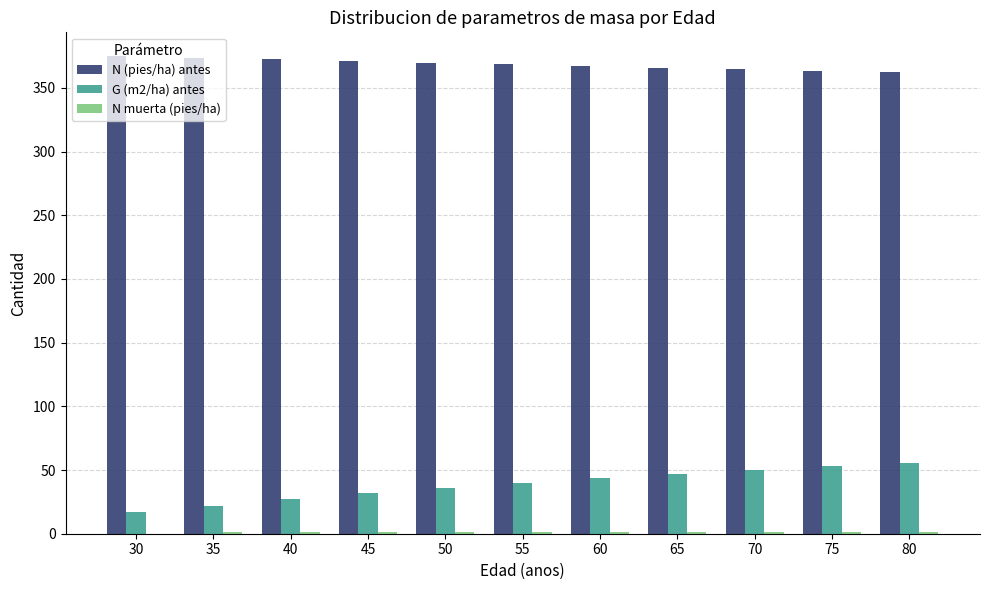

The value of N (pies/ha) antes at 80 is 362.2. True or false?

True